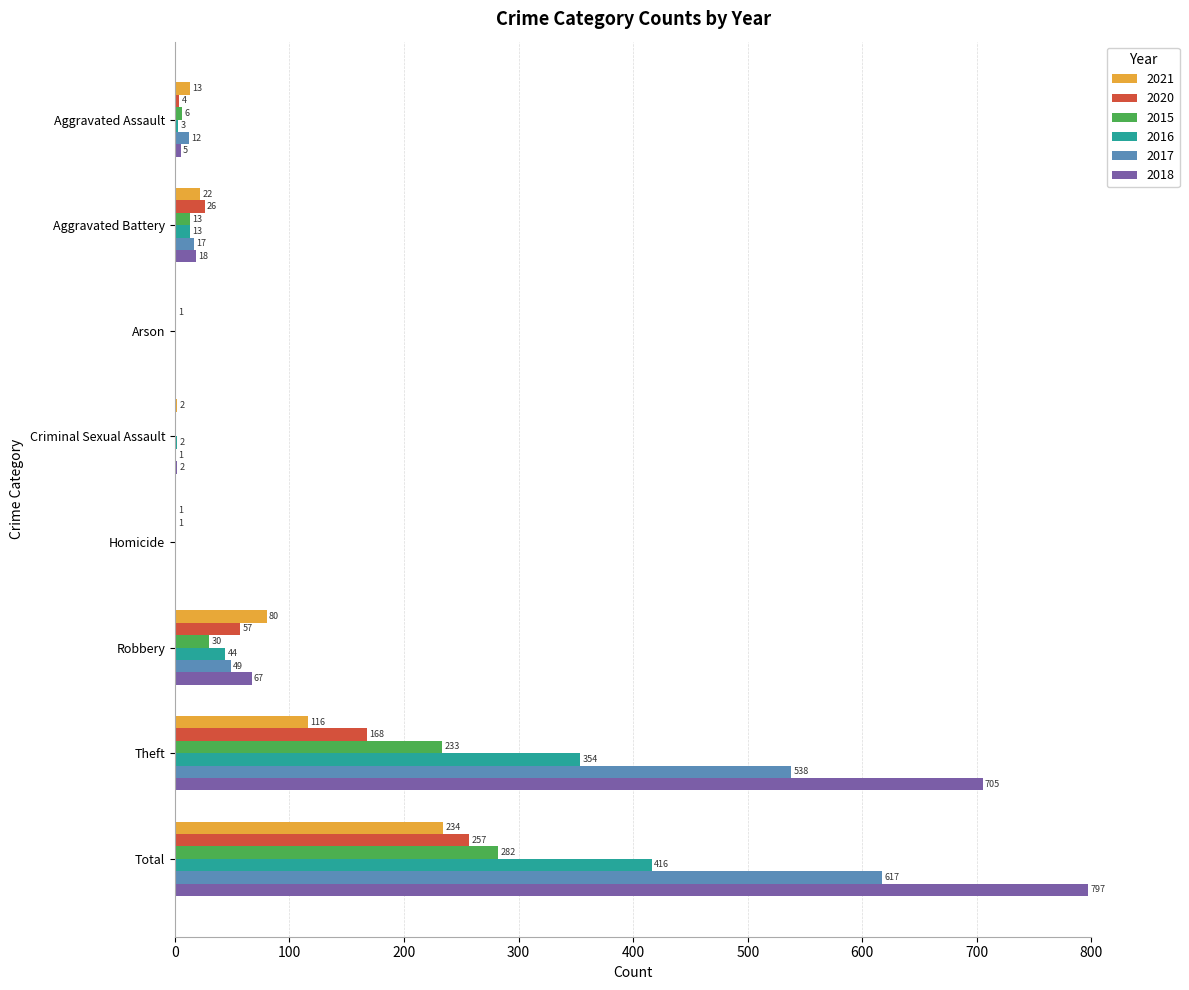

At which category is the sum across all series the highest?

Total